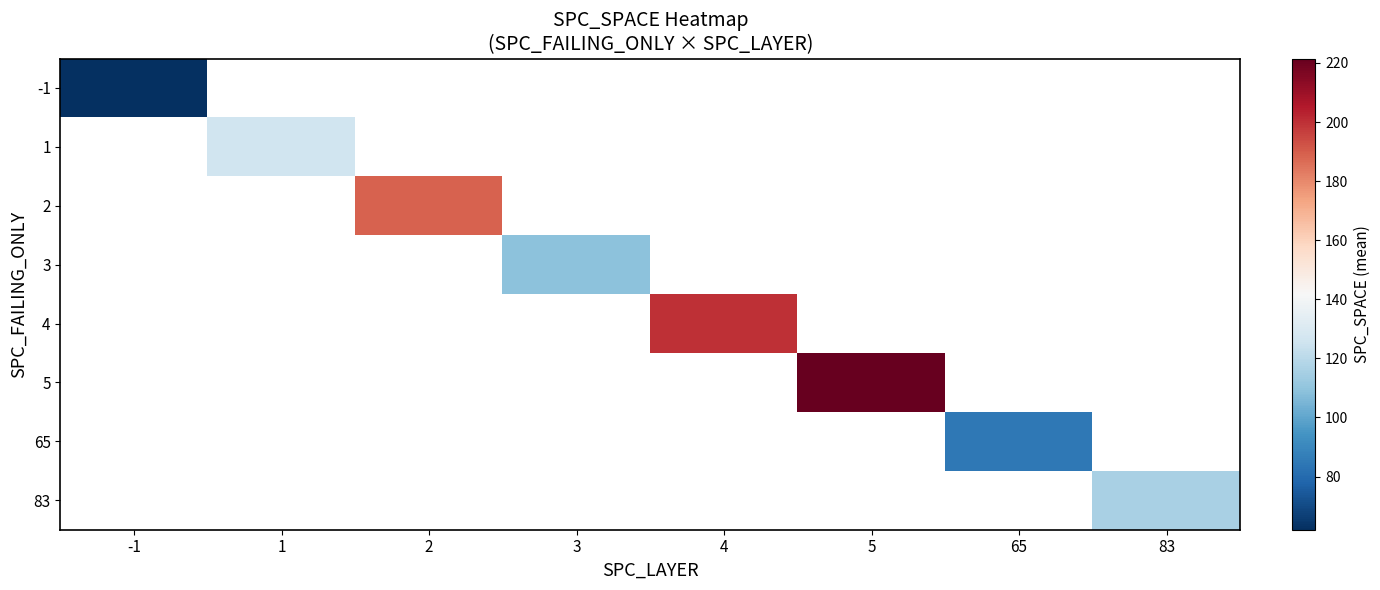

What is the lowest value of the -1 series?

62.0